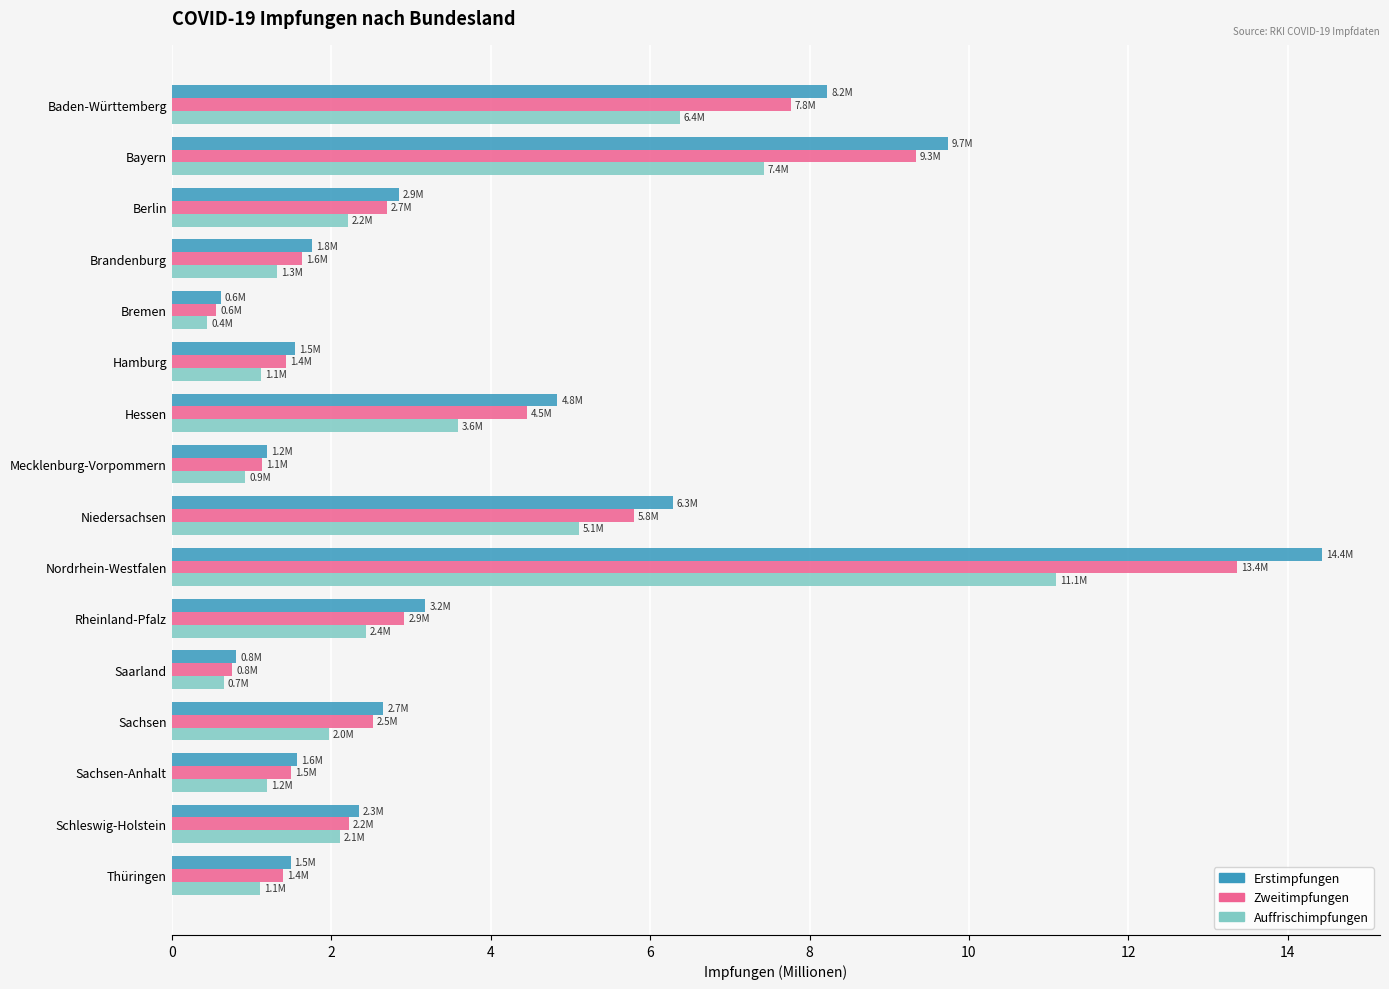

Rank the series at Nordrhein-Westfalen from highest to lowest value.

Erstimpfungen, Zweitimpfungen, Auffrischimpfungen